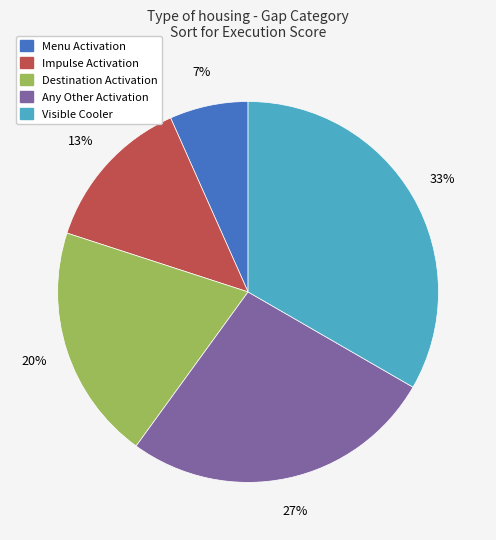

How many segments does this pie chart have?

5